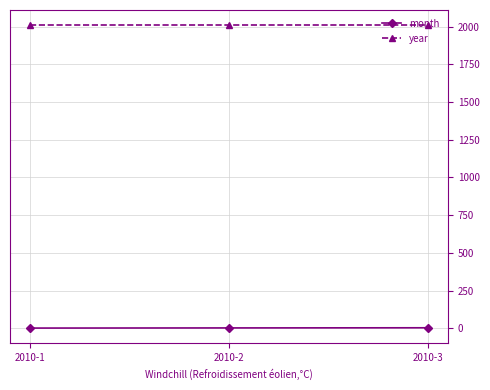

What is the sum of all month values?

6